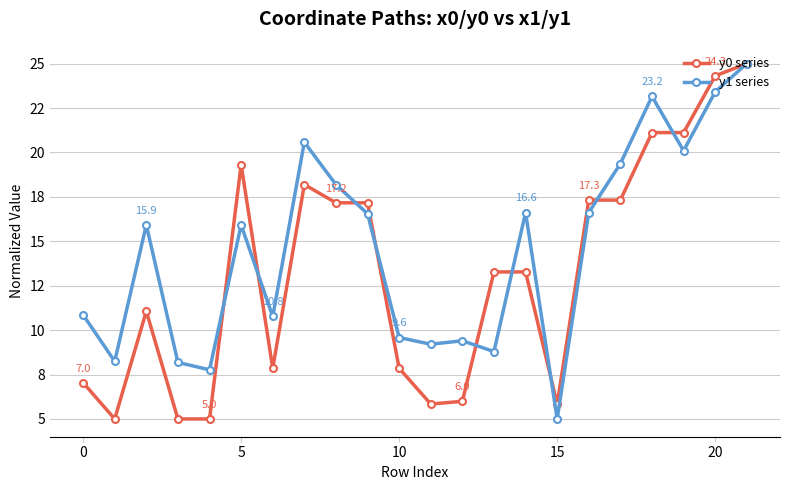

What is the maximum value shown in the chart?

25.0